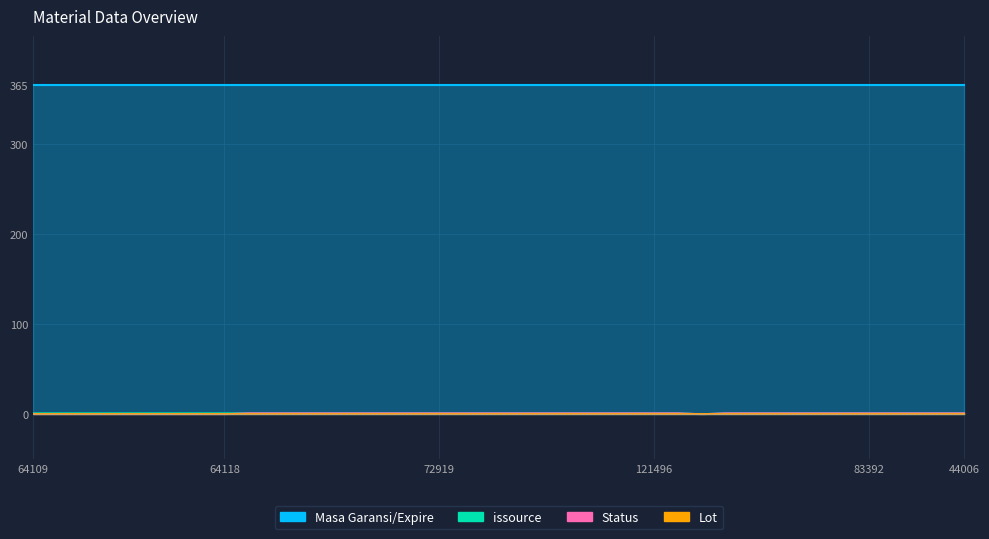

What value does the issource series have at 109965?

1